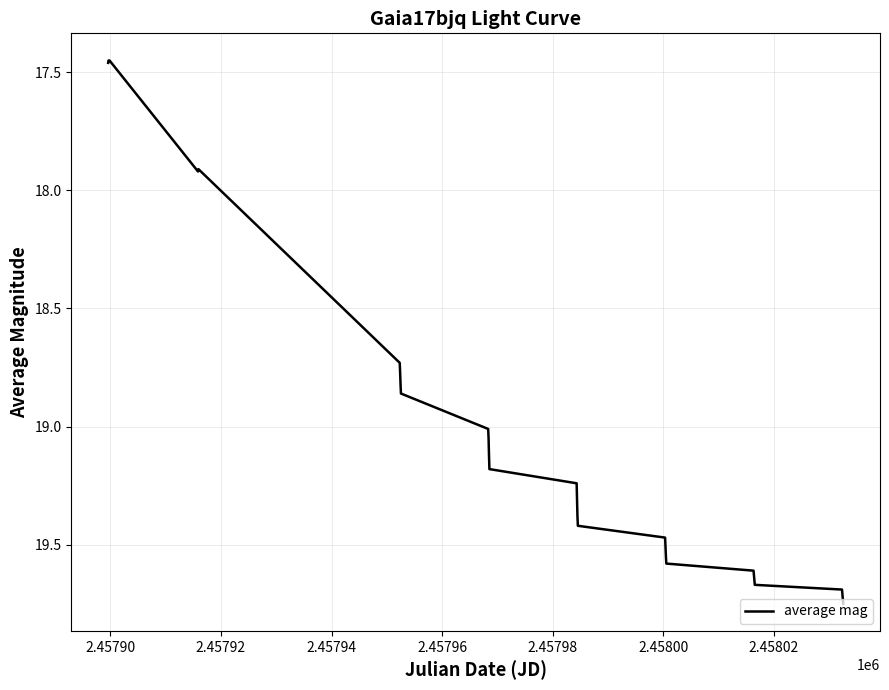

What is the difference between the maximum and minimum values?

2.3